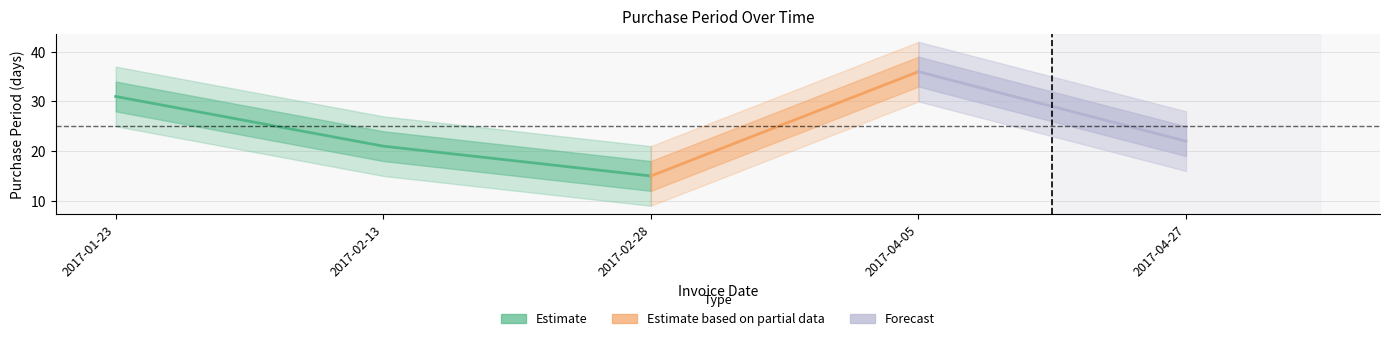

What is the value of the 4th point from the left?

36